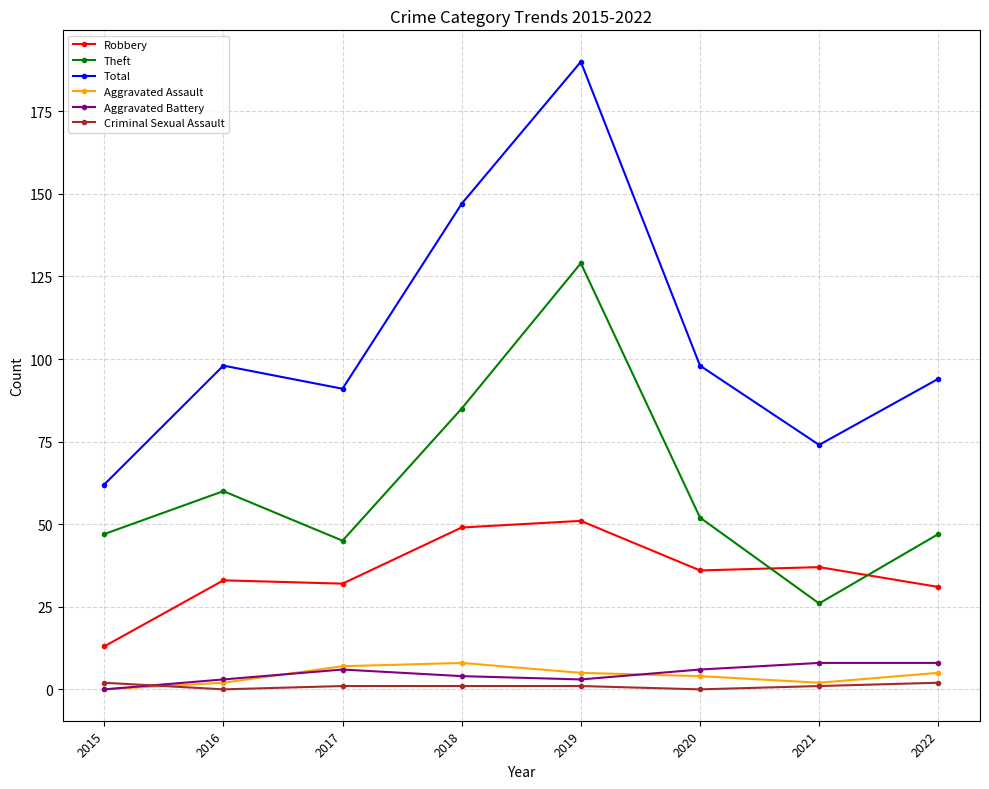

Which series has the largest range (max minus min)?

Total